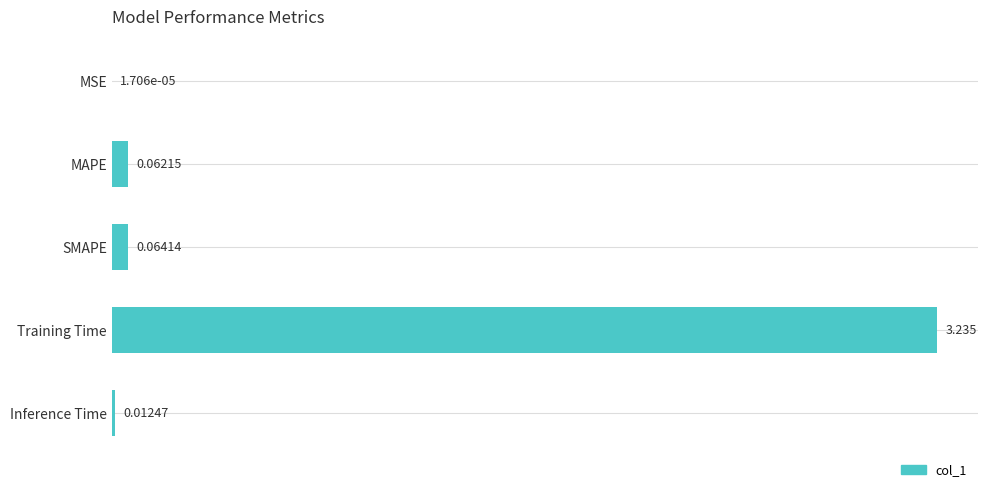

At which label is the value closest to 1?

SMAPE